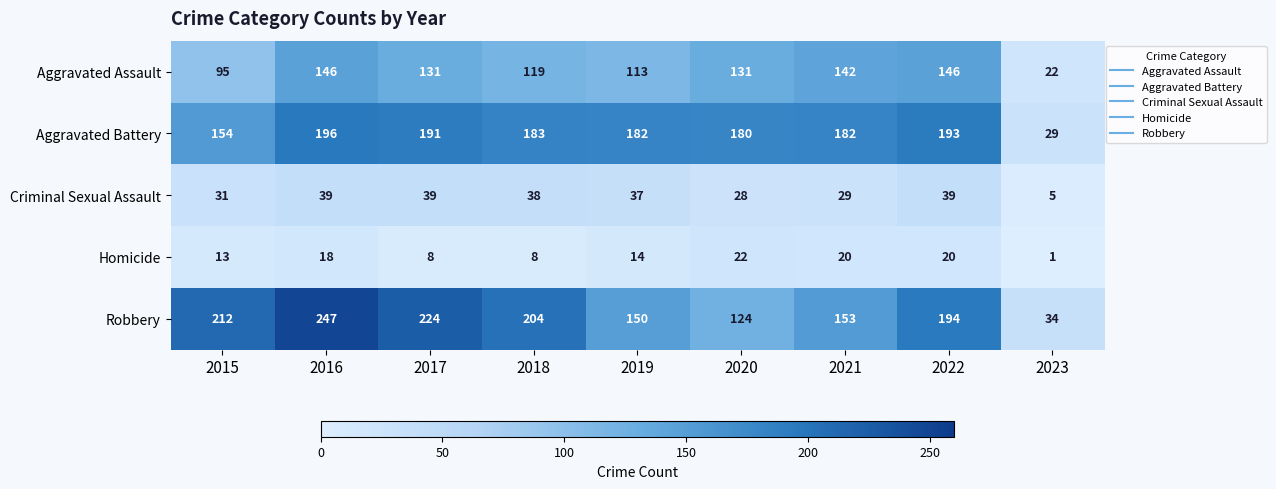

What is the spread (max minus min) of values at 2023?

33